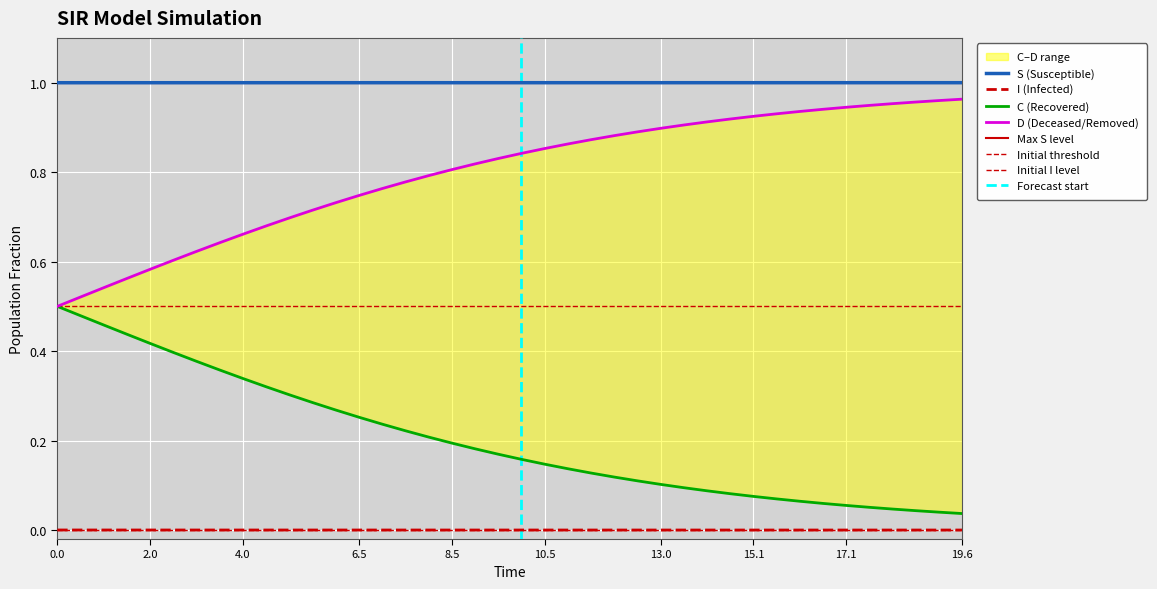

What is the average value of the S series?

1.0